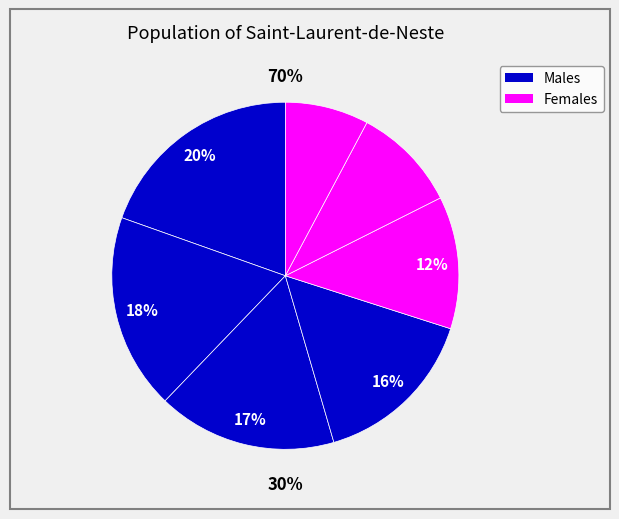

Count the number of slices in the pie.

7